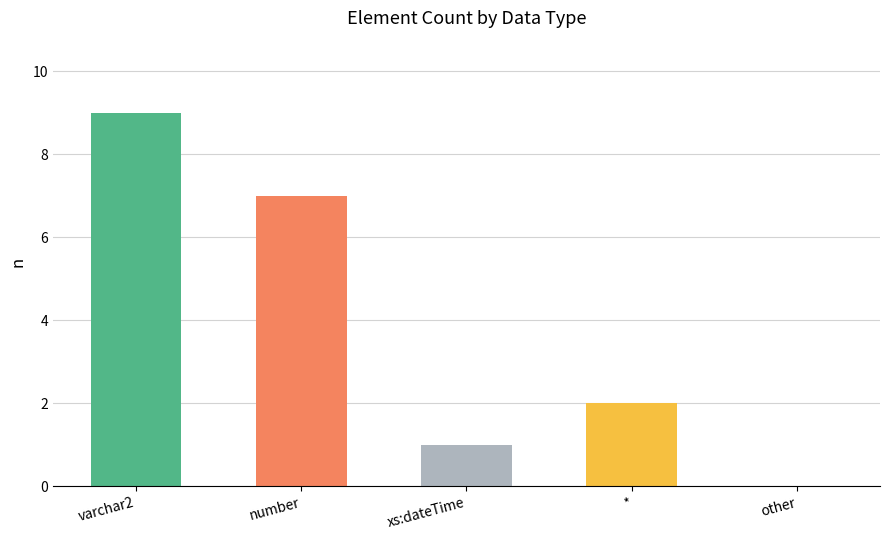

The value at * is 3. True or false?

False